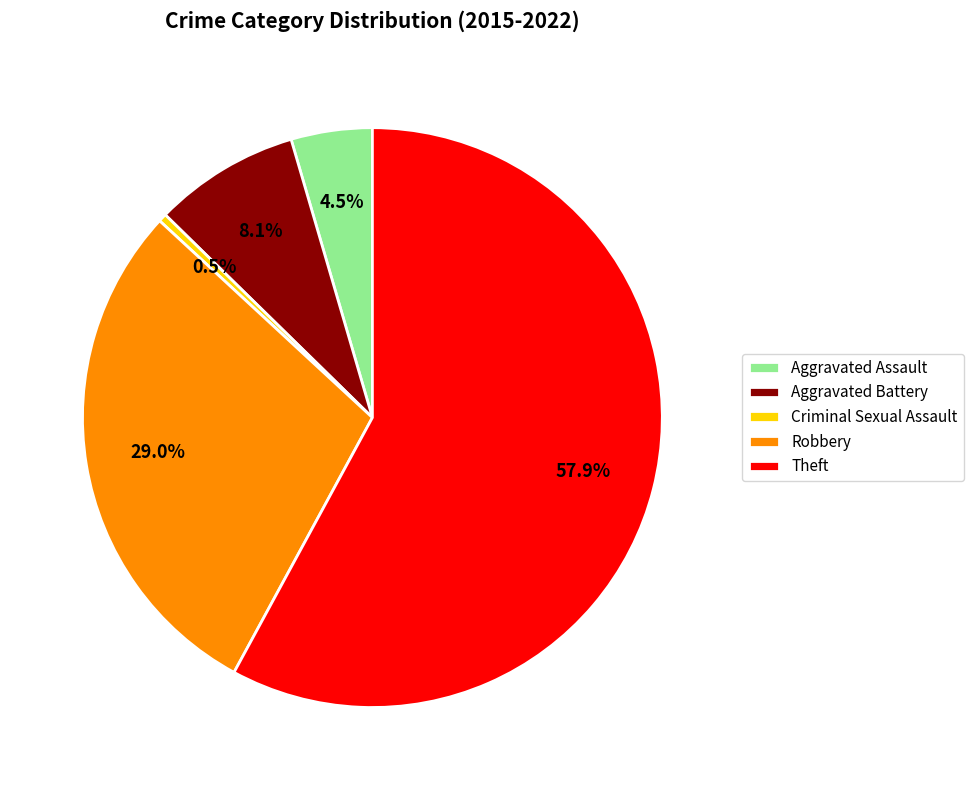

Rank the categories by value from lowest to highest.

Criminal Sexual Assault, Aggravated Assault, Aggravated Battery, Robbery, Theft